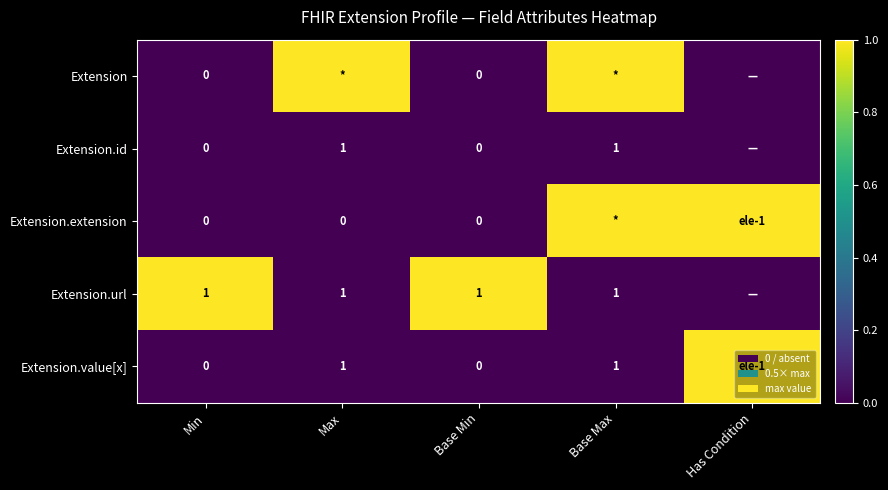

Is it true that Extension.url equals 1 at Min?

True